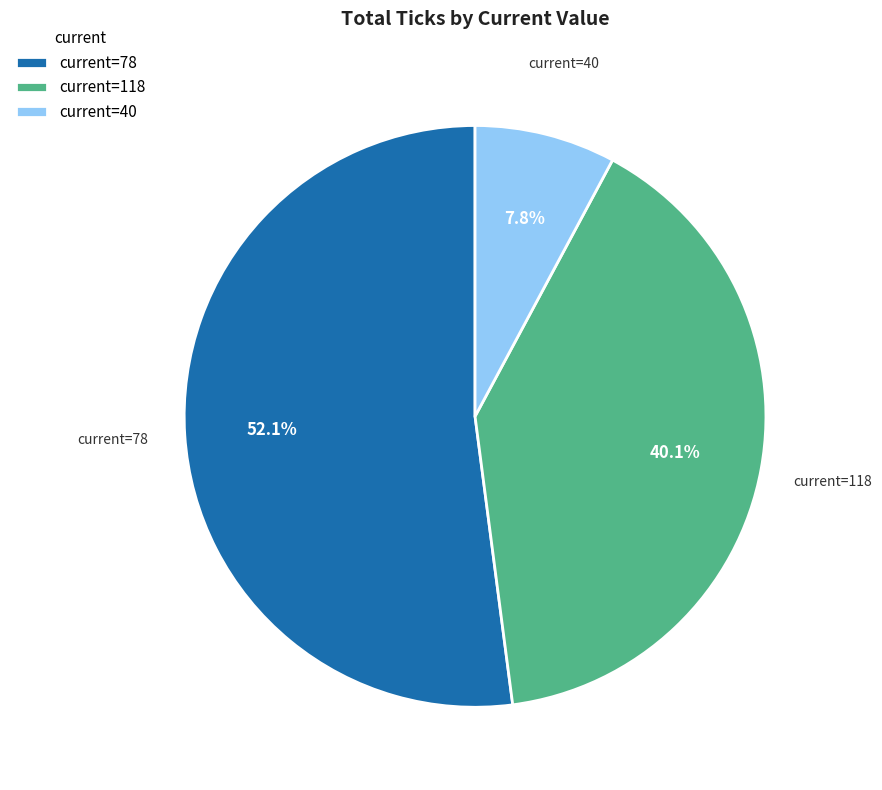

Rank the categories by value from lowest to highest.

current=40, current=118, current=78